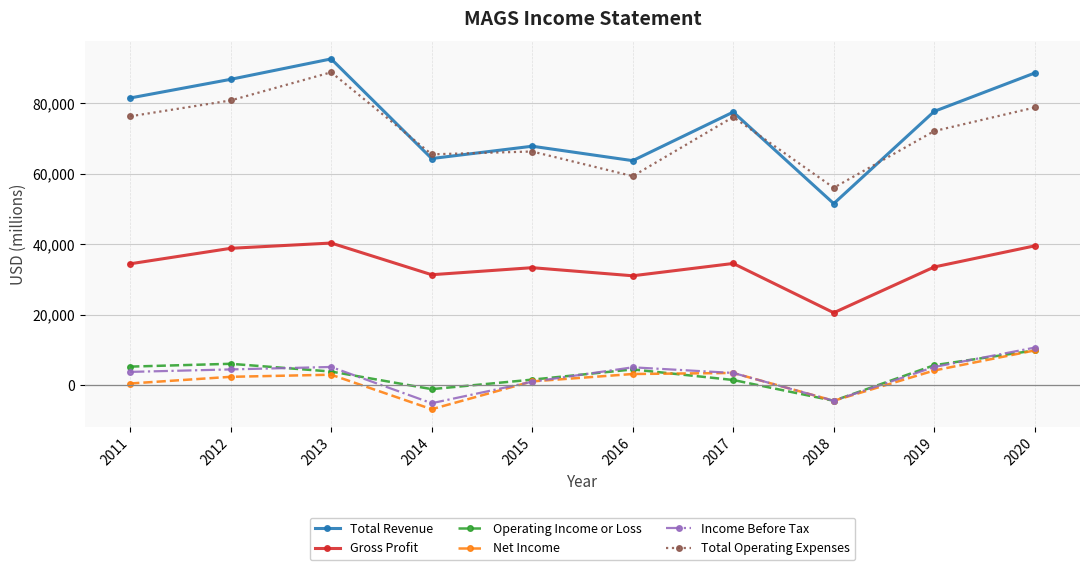

What is the value of the Total Revenue point at the 5th from the left?

67800